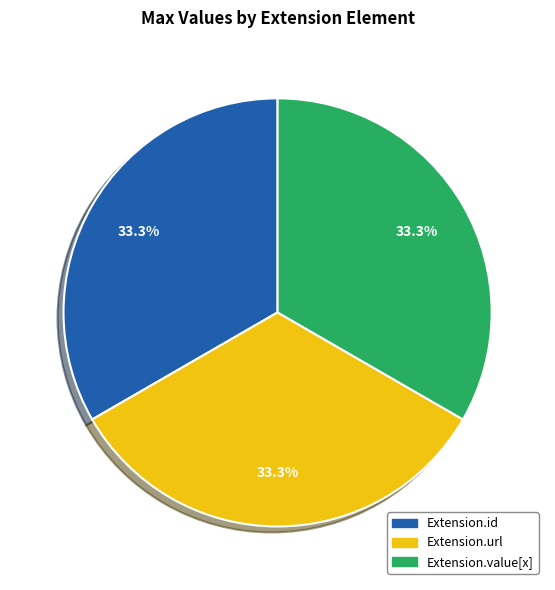

Is there any slice that represents more than half of the pie?

No